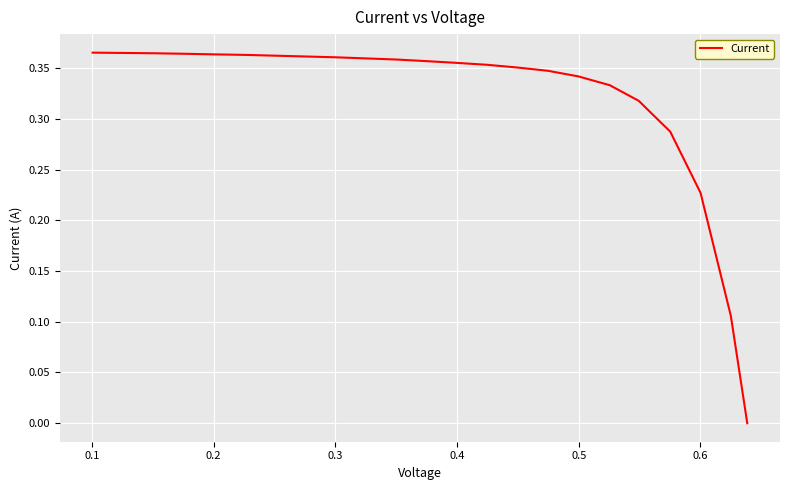

What is the label of the 21st point from the right?

0.2